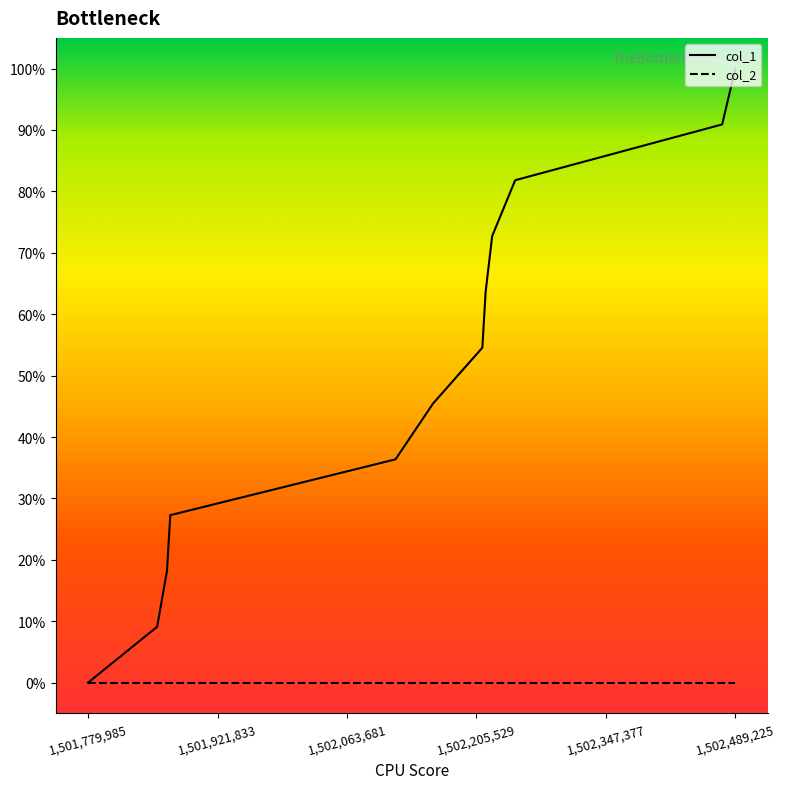

Which series has the largest total across all categories?

col_1